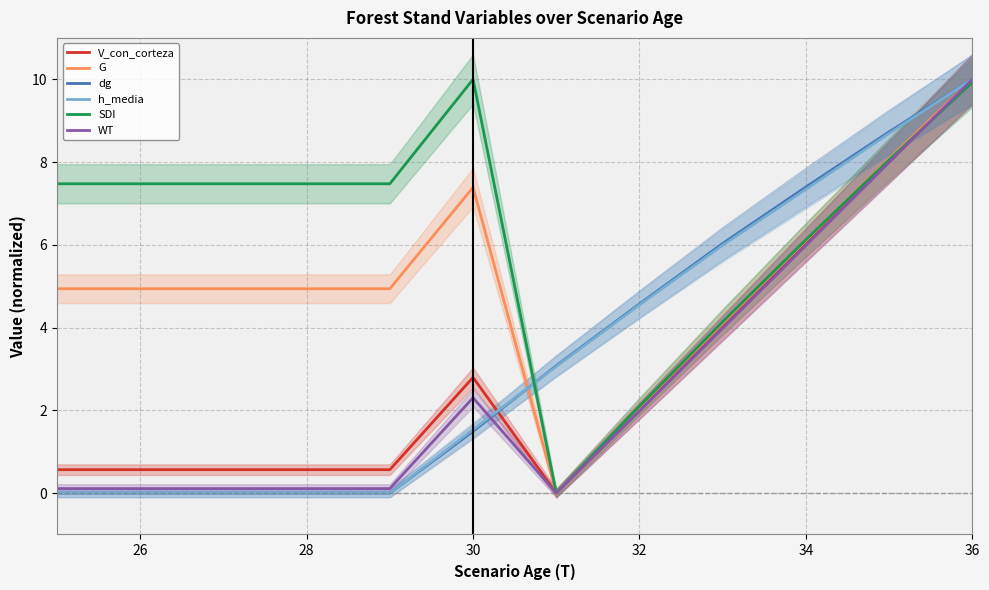

How many times do h_media and SDI cross each other?

1